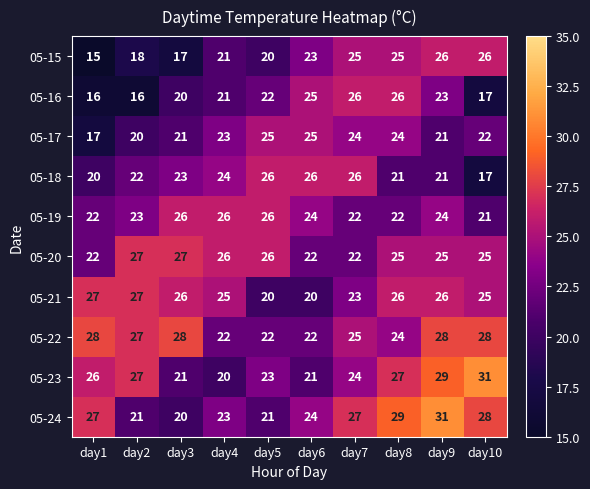

What is the sum of all 05-21 values?

245